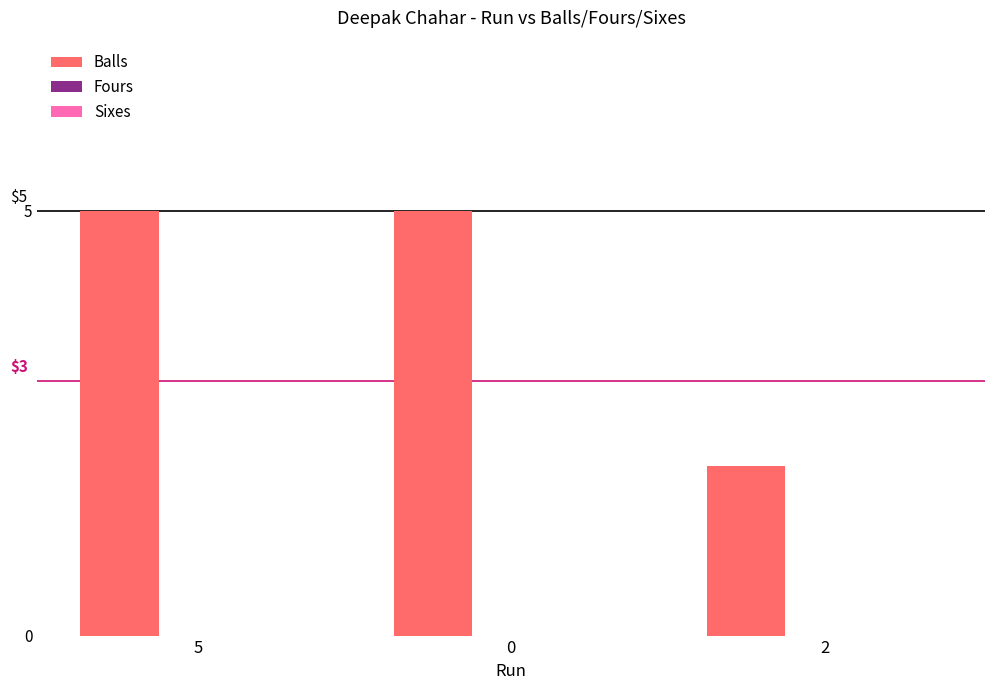

How many series are shown in this chart?

1